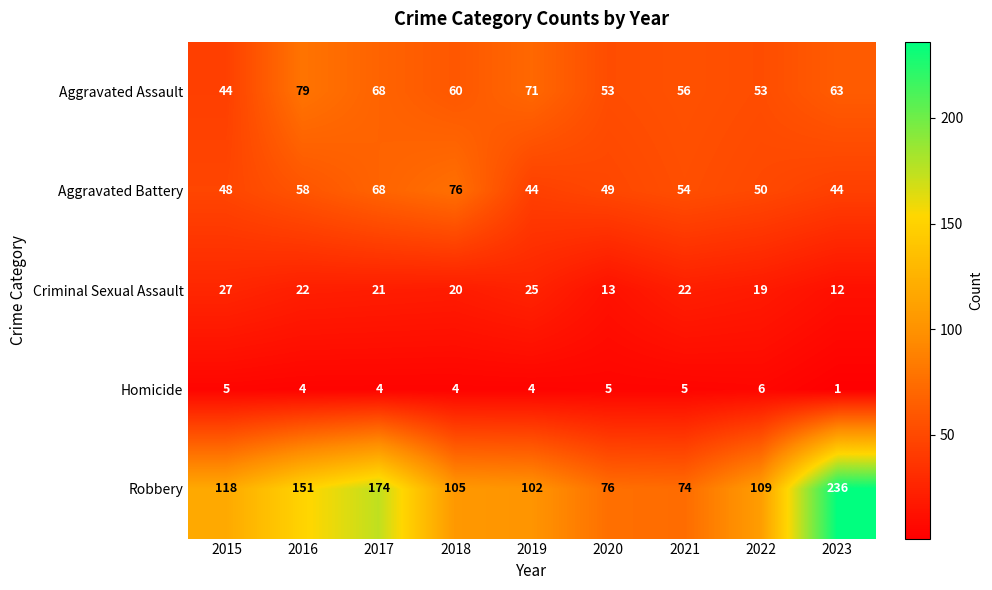

Which series has the widest spread of values?

Robbery